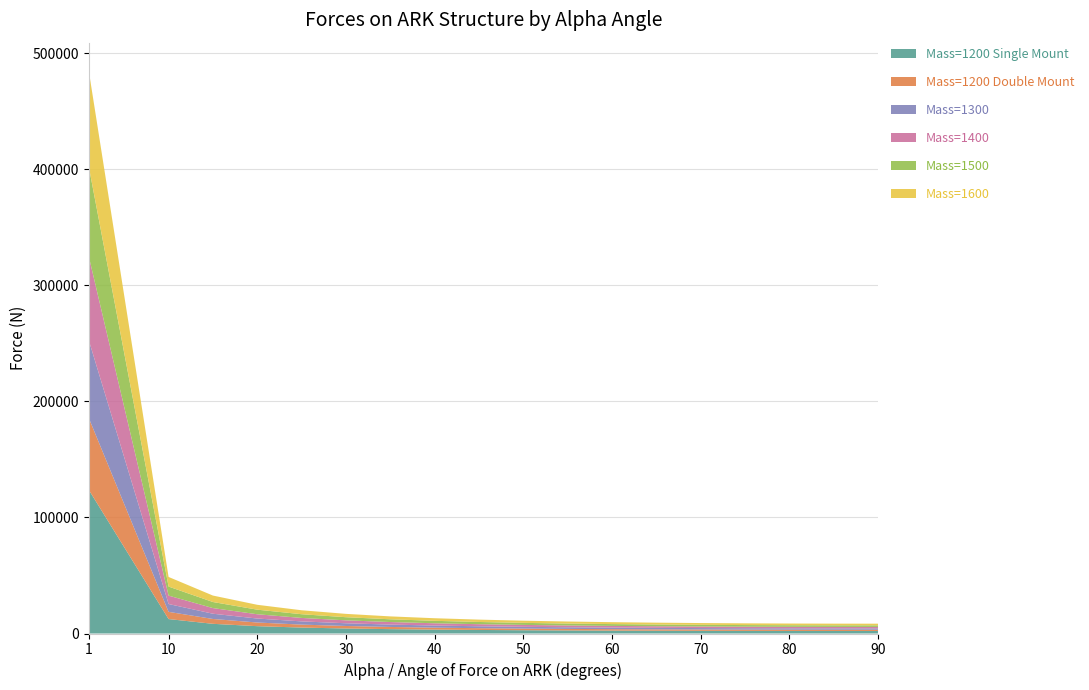

Reading left to right, what are all the values shown in this chart?

Mass=1200 Single Mount: 1=123765.2	10=12438.9	15=8345.6	20=6315.4	25=5111.0	30=4320.0	35=3765.8	40=3360.4	45=3054.7	50=2819.7	55=2636.9	60=2494.2	65=2383.3	70=2298.6	75=2236.2	80=2193.3	85=2168.3	90=2160.0
Mass=1200 Double Mount: 1=61882.6	10=6219.5	15=4172.8	20=3157.7	25=2555.5	30=2160.0	35=1882.9	40=1680.2	45=1527.4	50=1409.8	55=1318.4	60=1247.1	65=1191.6	70=1149.3	75=1118.1	80=1096.7	85=1084.1	90=1080.0
Mass=1300: 1=67039.5	10=6737.8	15=4520.5	20=3420.9	25=2768.5	30=2340.0	35=2039.8	40=1820.2	45=1654.6	50=1527.3	55=1428.3	60=1351.0	65=1291.0	70=1245.1	75=1211.3	80=1188.0	85=1174.5	90=1170.0
Mass=1400: 1=72196.3	10=7256.1	15=4868.3	20=3684.0	25=2981.4	30=2520.0	35=2196.7	40=1960.2	45=1781.9	50=1644.8	55=1538.2	60=1454.9	65=1390.3	70=1340.9	75=1304.4	80=1279.4	85=1264.8	90=1260.0
Mass=1500: 1=77353.2	10=7774.3	15=5216.0	20=3947.1	25=3194.4	30=2700.0	35=2353.7	40=2100.2	45=1909.2	50=1762.3	55=1648.0	60=1558.8	65=1489.6	70=1436.6	75=1397.6	80=1370.8	85=1355.2	90=1350.0
Mass=1600: 1=82510.1	10=8292.6	15=5563.7	20=4210.3	25=3407.3	30=2880.0	35=2510.6	40=2240.2	45=2036.5	50=1879.8	55=1757.9	60=1662.8	65=1588.9	70=1532.4	75=1490.8	80=1462.2	85=1445.5	90=1440.0